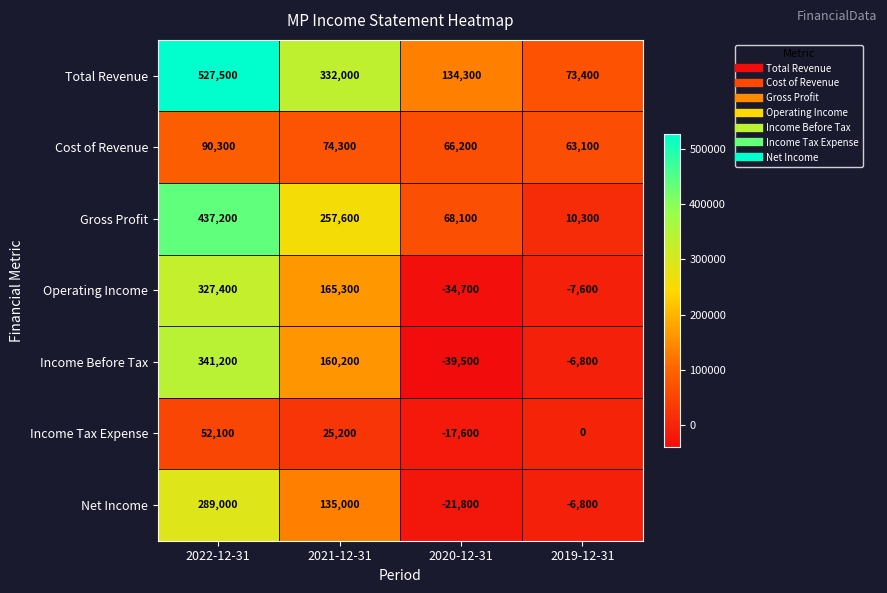

At 2021-12-31, list the series in order from smallest to largest.

Income Tax Expense, Cost of Revenue, Net Income, Income Before Tax, Operating Income, Gross Profit, Total Revenue